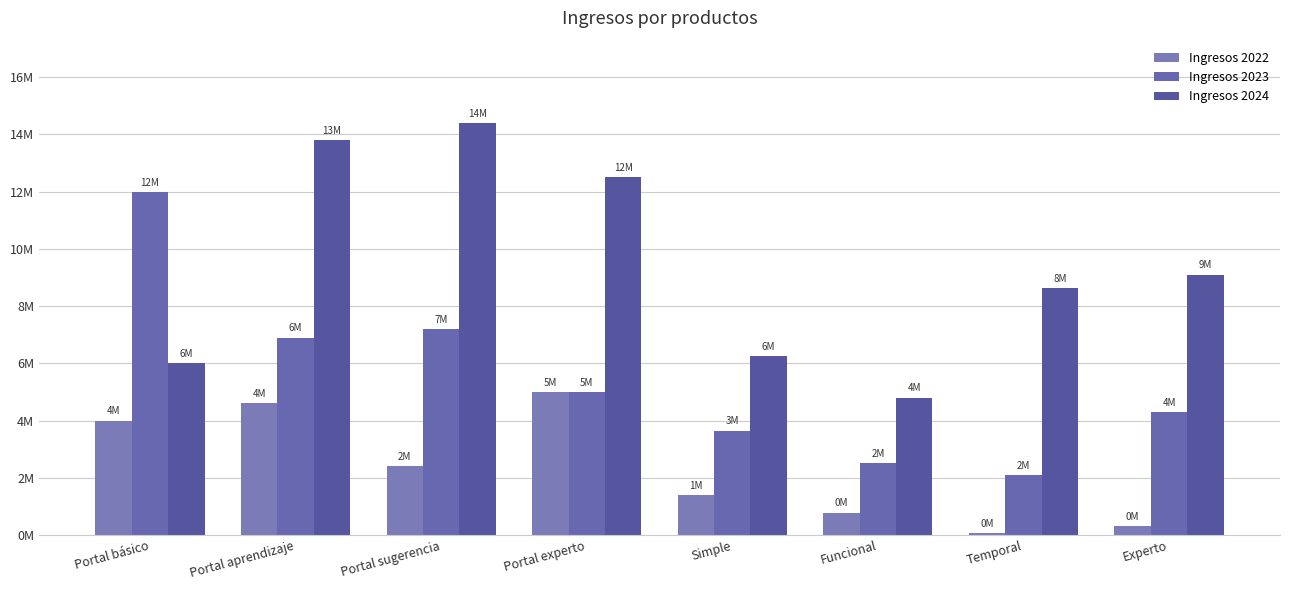

What is the label of the 3rd bar from the right?

Funcional